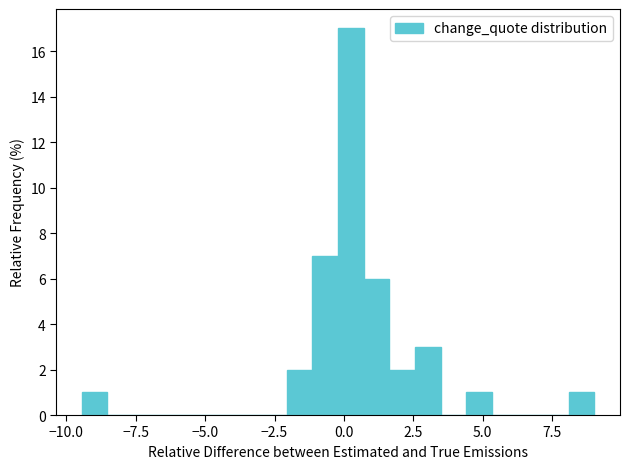

Around what value on the x-axis is the tallest bar? Give the approximate position of its centre, as read against the axis.

0.5